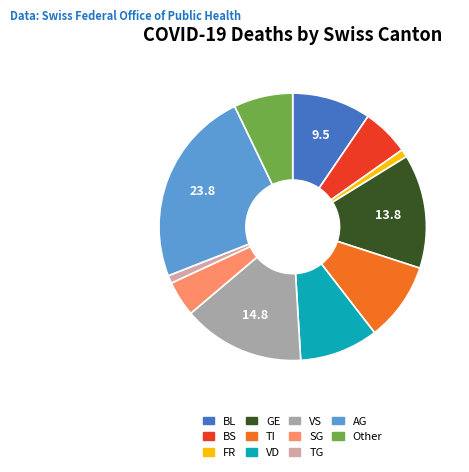

How many segments does this pie chart have?

11